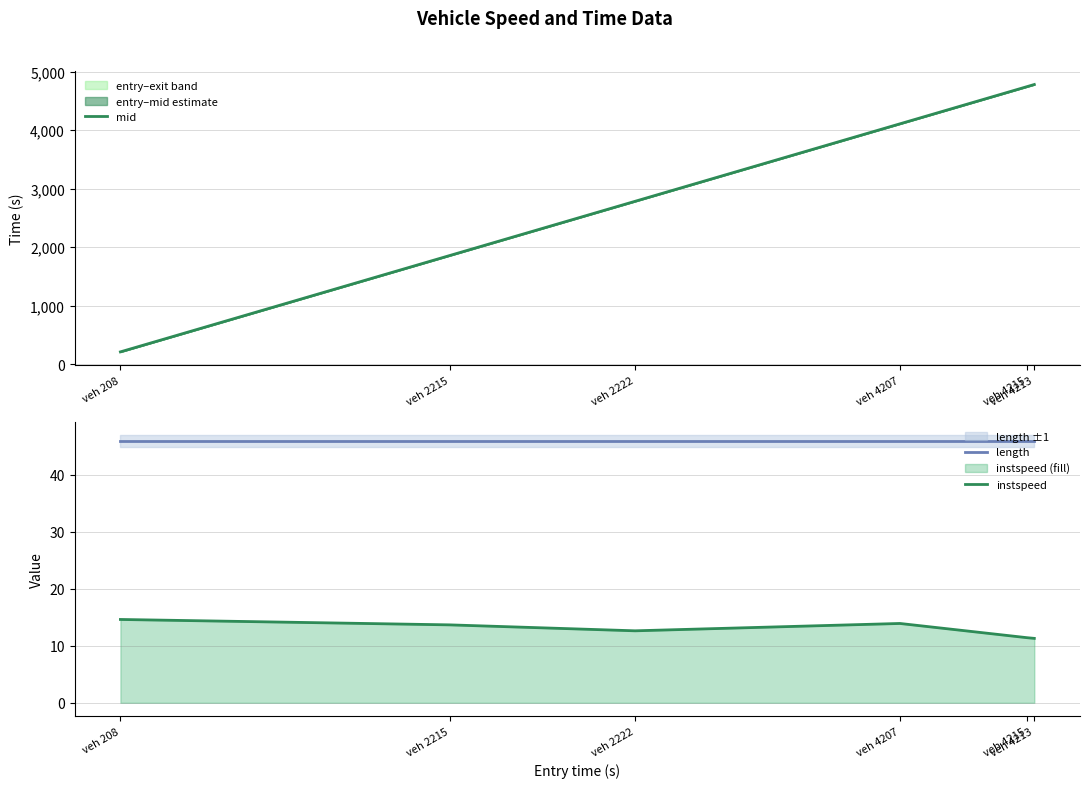

True or false: mid and instspeed cross at least once.

False